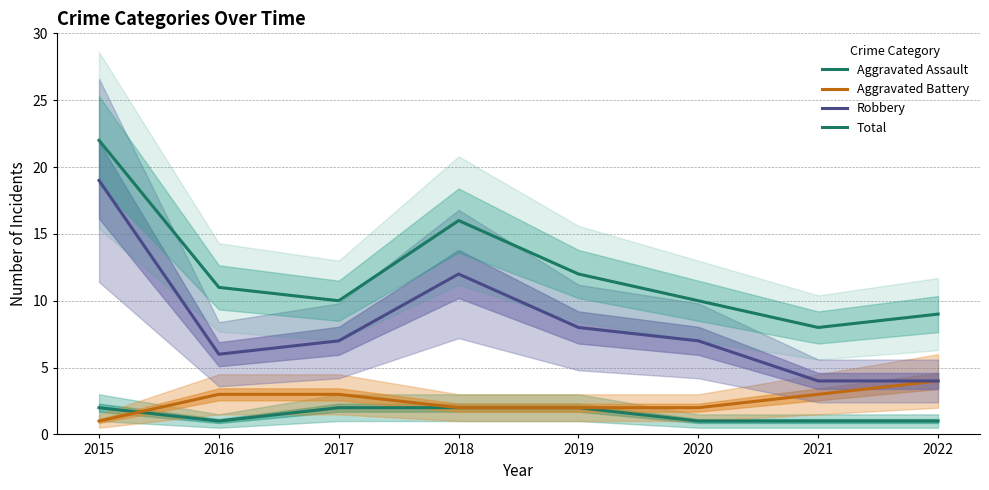

What is the smallest value displayed?

1